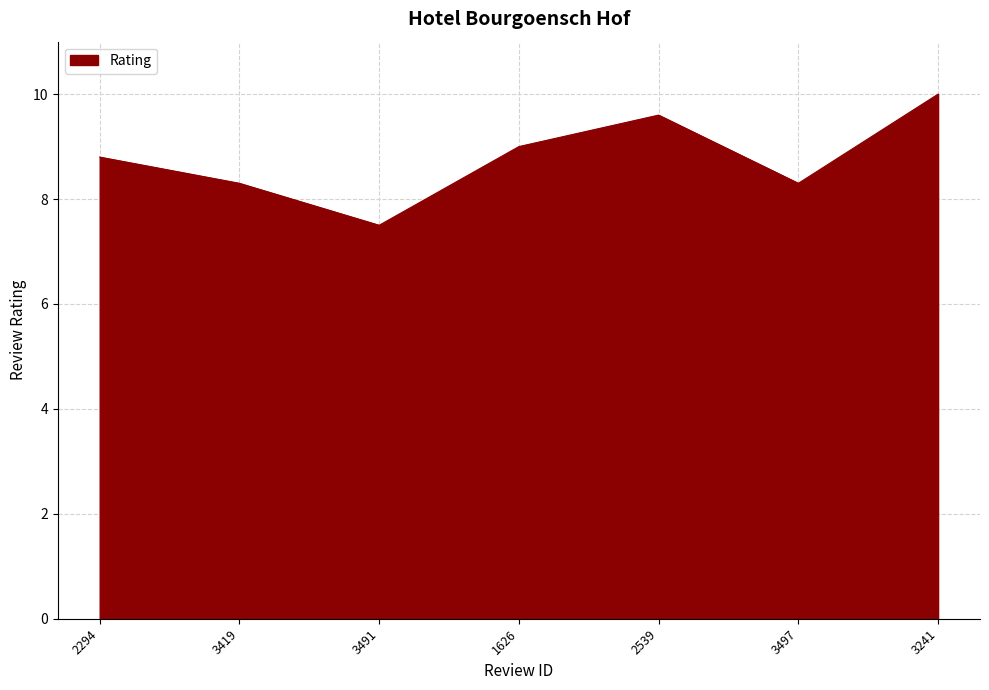

Reading left to right, extract all data points from this chart.

8.8	8.3	7.5	9.0	9.6	8.3	10.0